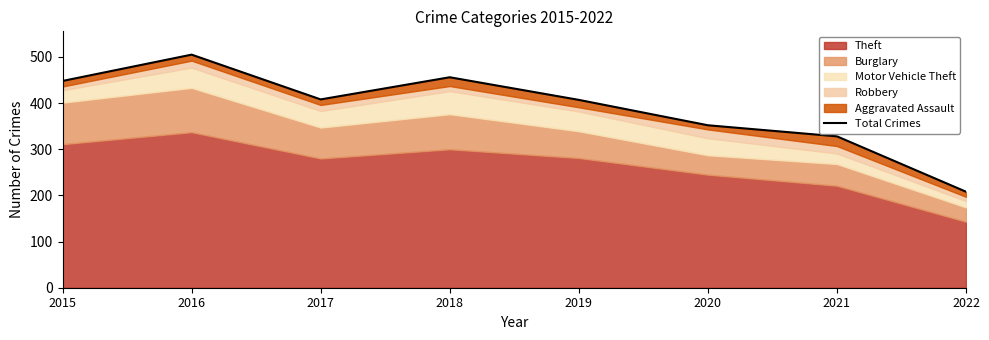

How many interior local peaks (higher than both neighbors) does the data have?

2